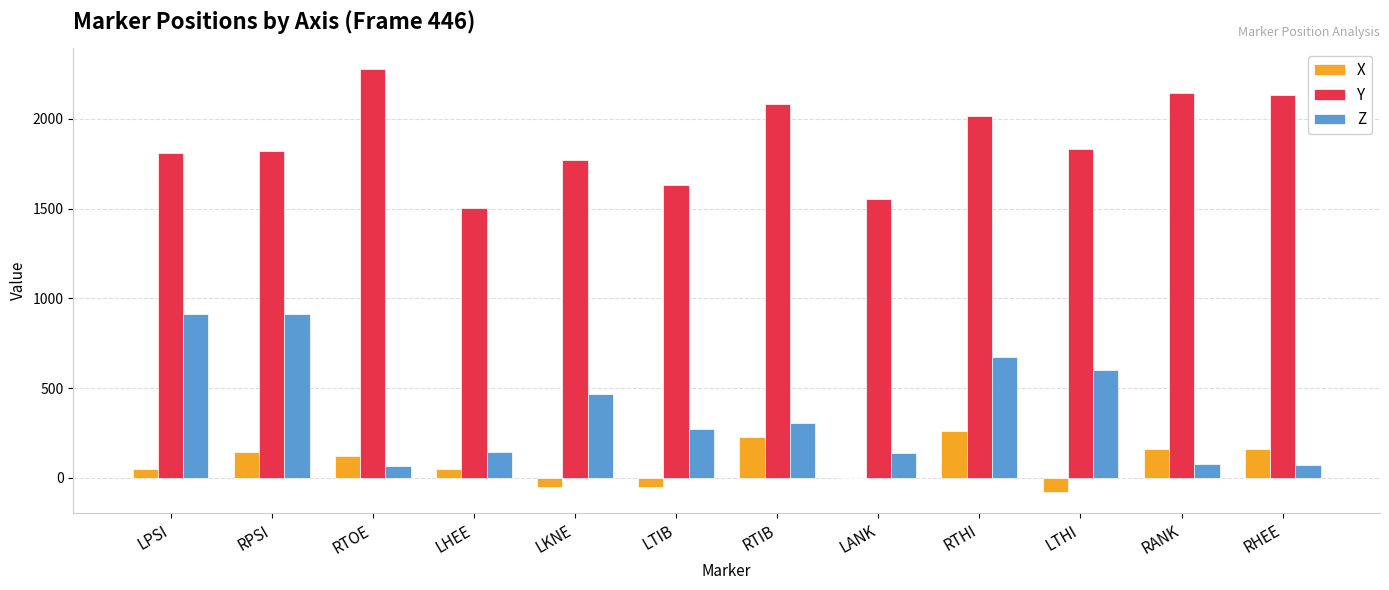

How many data points in X are above 123?

6